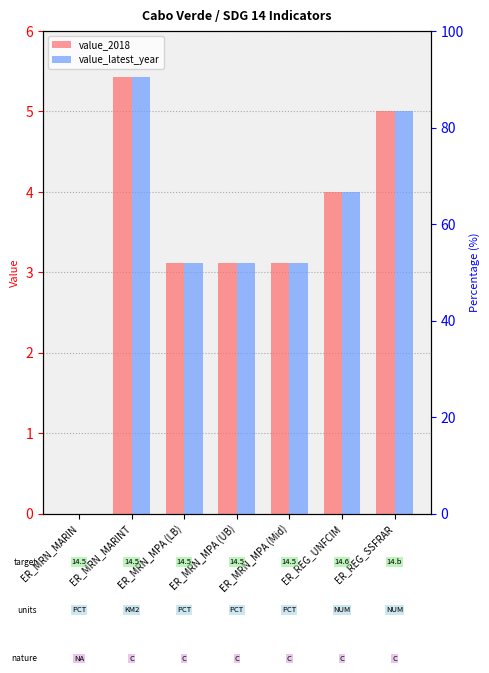

List the series in order of their peak value, highest first.

value_2018, value_latest_year